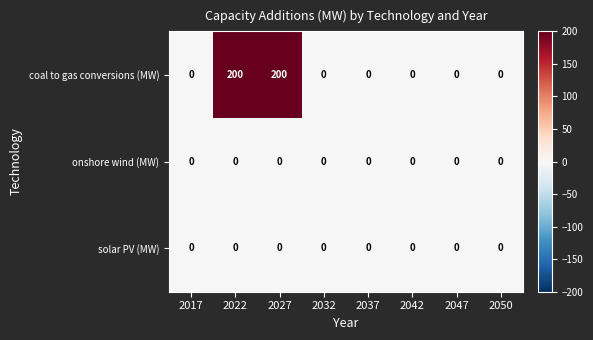

What is the total value across all series at 2027?

200